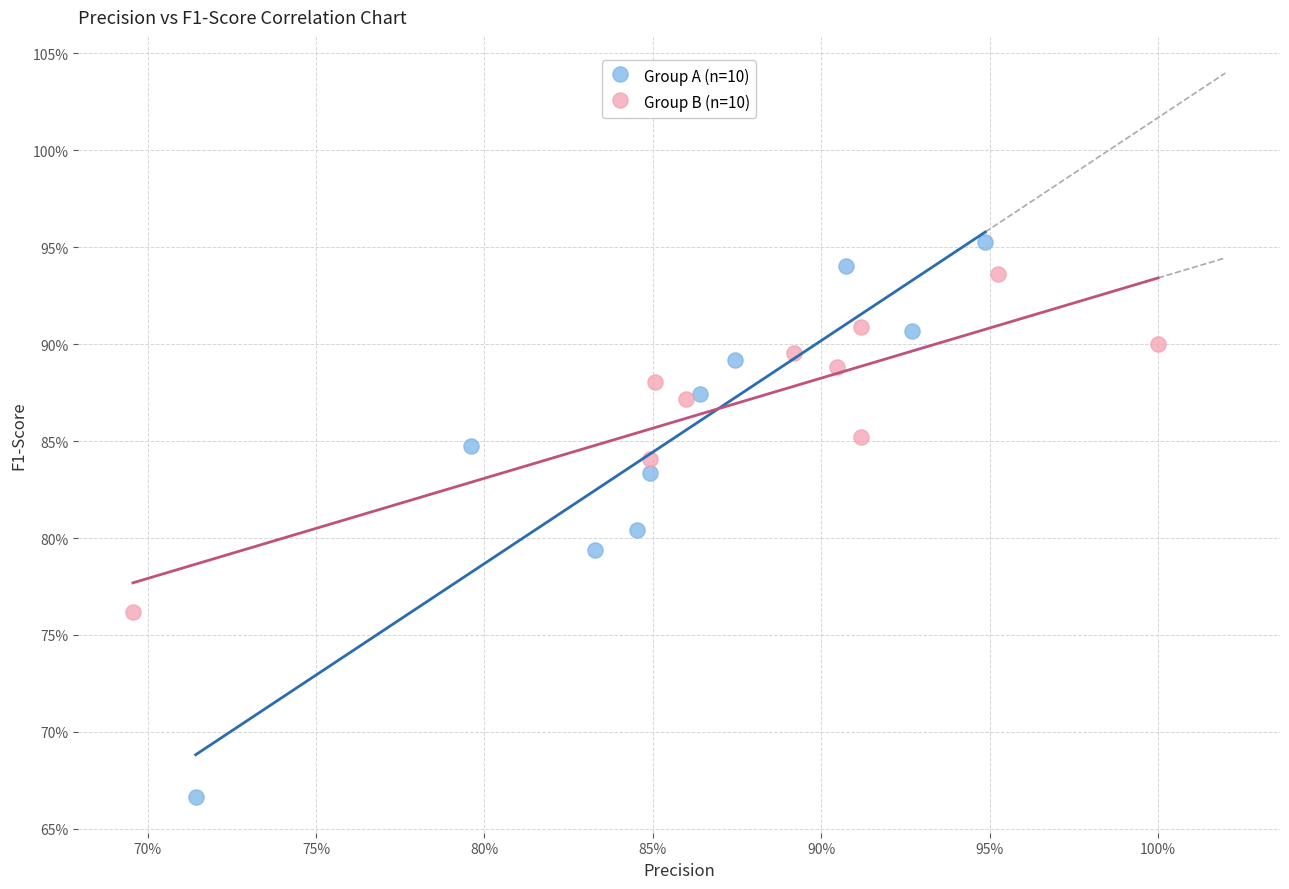

Which series has the widest spread of Y values?

Group A (n=10)